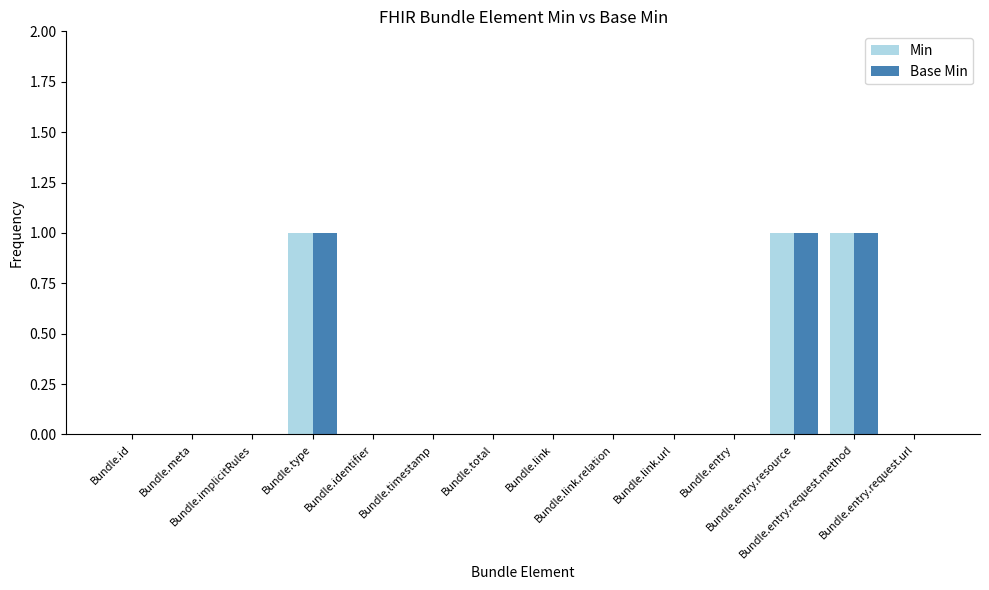

What is the sum of all Min values?

3